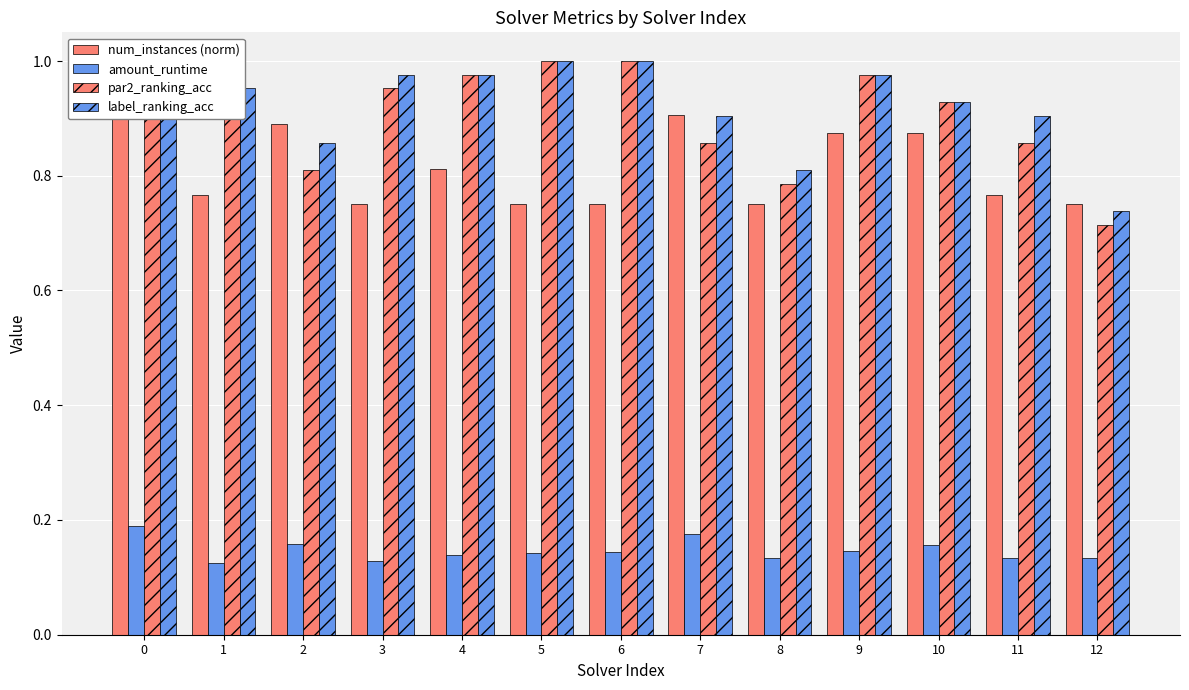

Reading right to left, list all the values displayed in this chart.

num_instances (norm): 0.8	0.8	0.9	0.9	0.8	0.9	0.8	0.8	0.8	0.8	0.9	0.8	1.0
amount_runtime: 0.1	0.1	0.2	0.1	0.1	0.2	0.1	0.1	0.1	0.1	0.2	0.1	0.2
par2_ranking_acc: 0.7	0.9	0.9	1.0	0.8	0.9	1.0	1.0	1.0	1.0	0.8	0.9	1.0
label_ranking_acc: 0.7	0.9	0.9	1.0	0.8	0.9	1.0	1.0	1.0	1.0	0.9	1.0	1.0